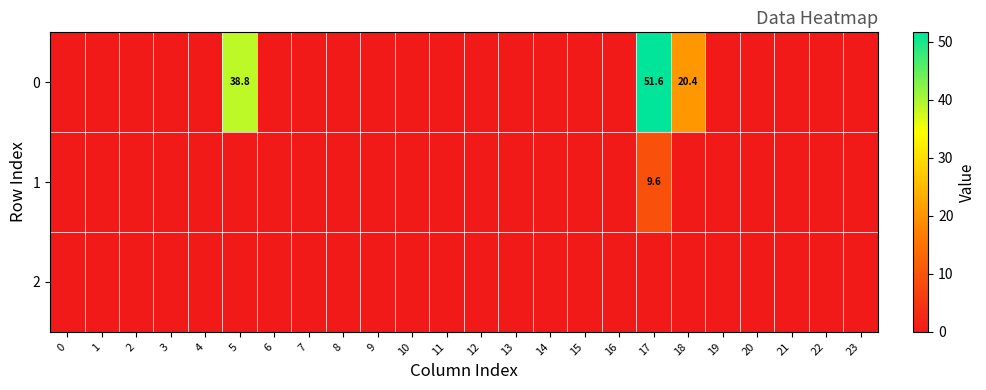

What is the average value of the 0 series?

4.6